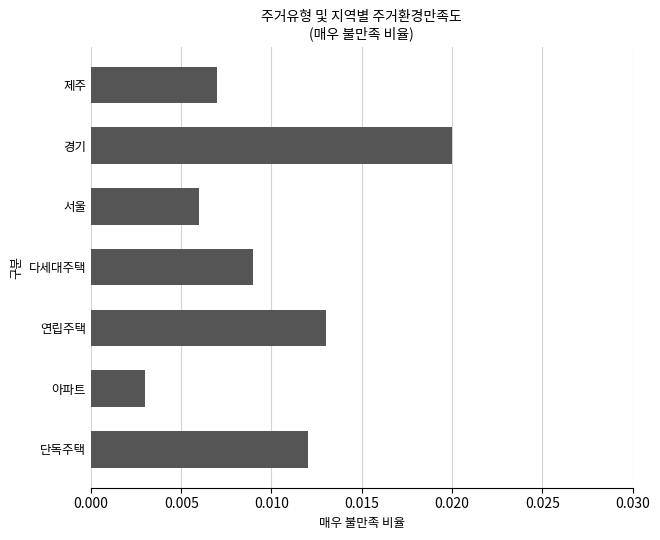

Are the bars grouped side by side (vs. stacked)?

No